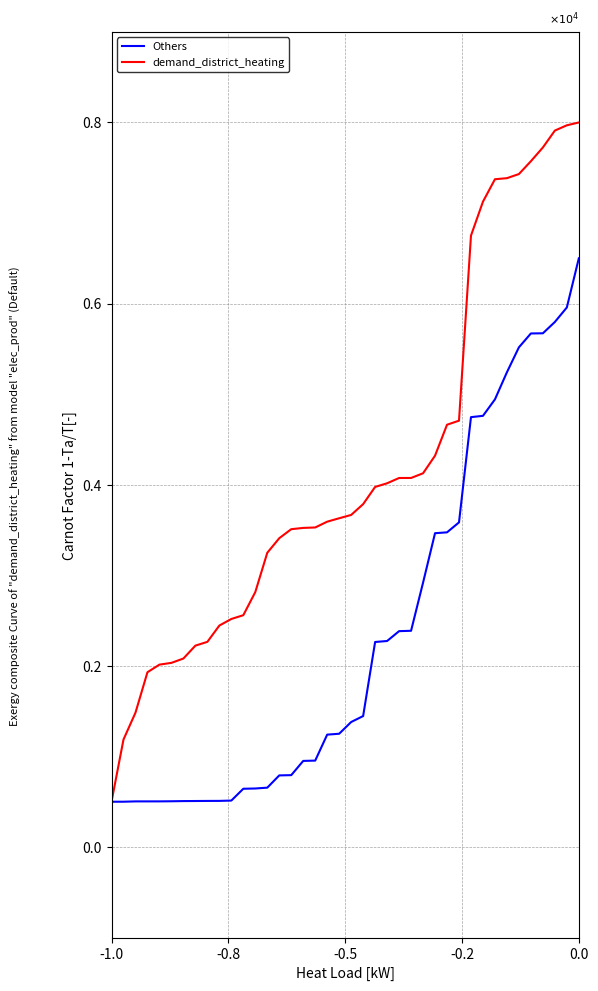

Rank the series by their average value, from lowest to highest.

Others, demand_district_heating